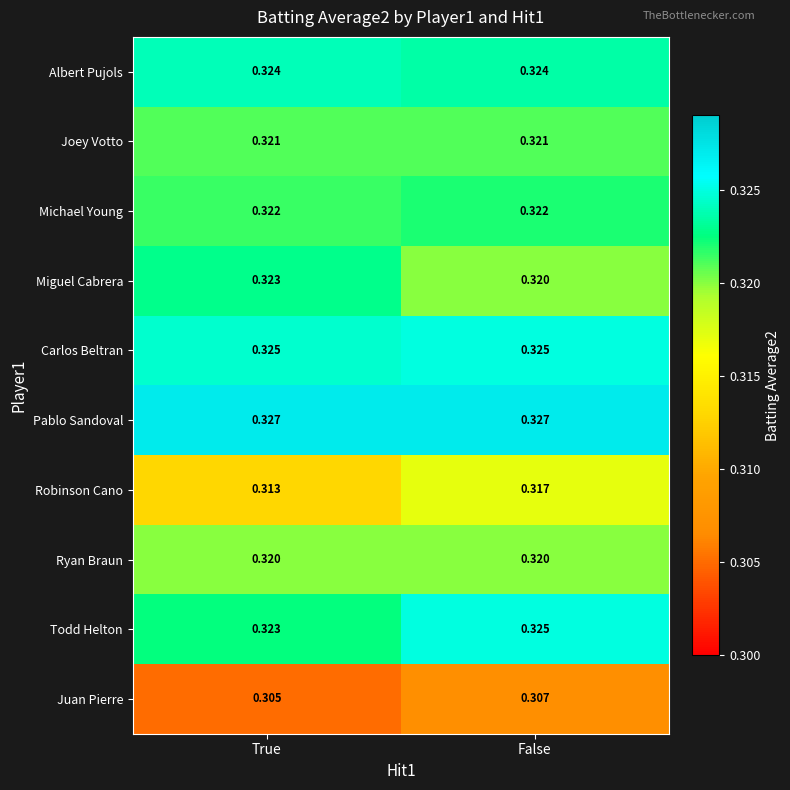

Which series changed the most between True and False?

Robinson Cano